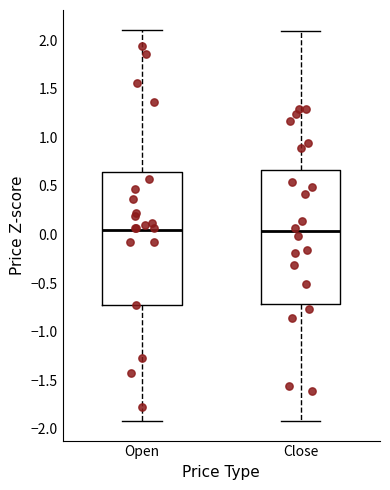

Reading left to right, read every box against the y-axis: the position of its median line, the range the box covers, and the ends of its whiskers. The values are not printed on the chart, so give them approximately, as read against the axis.

Open: median 0.05, box -0.75 to 0.65, whiskers -1.90 to 2.10
Close: median 0.05, box -0.70 to 0.65, whiskers -1.90 to 2.10